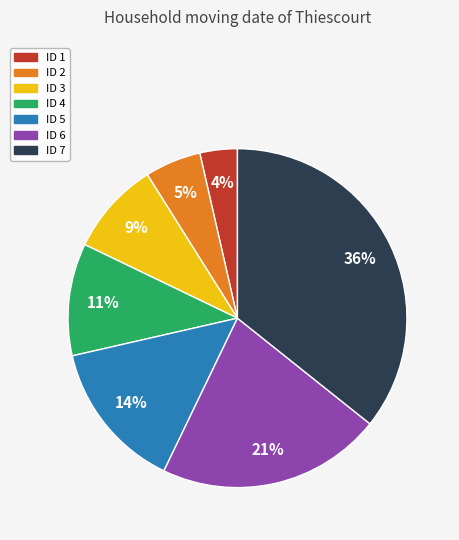

Does any single category account for the majority?

No